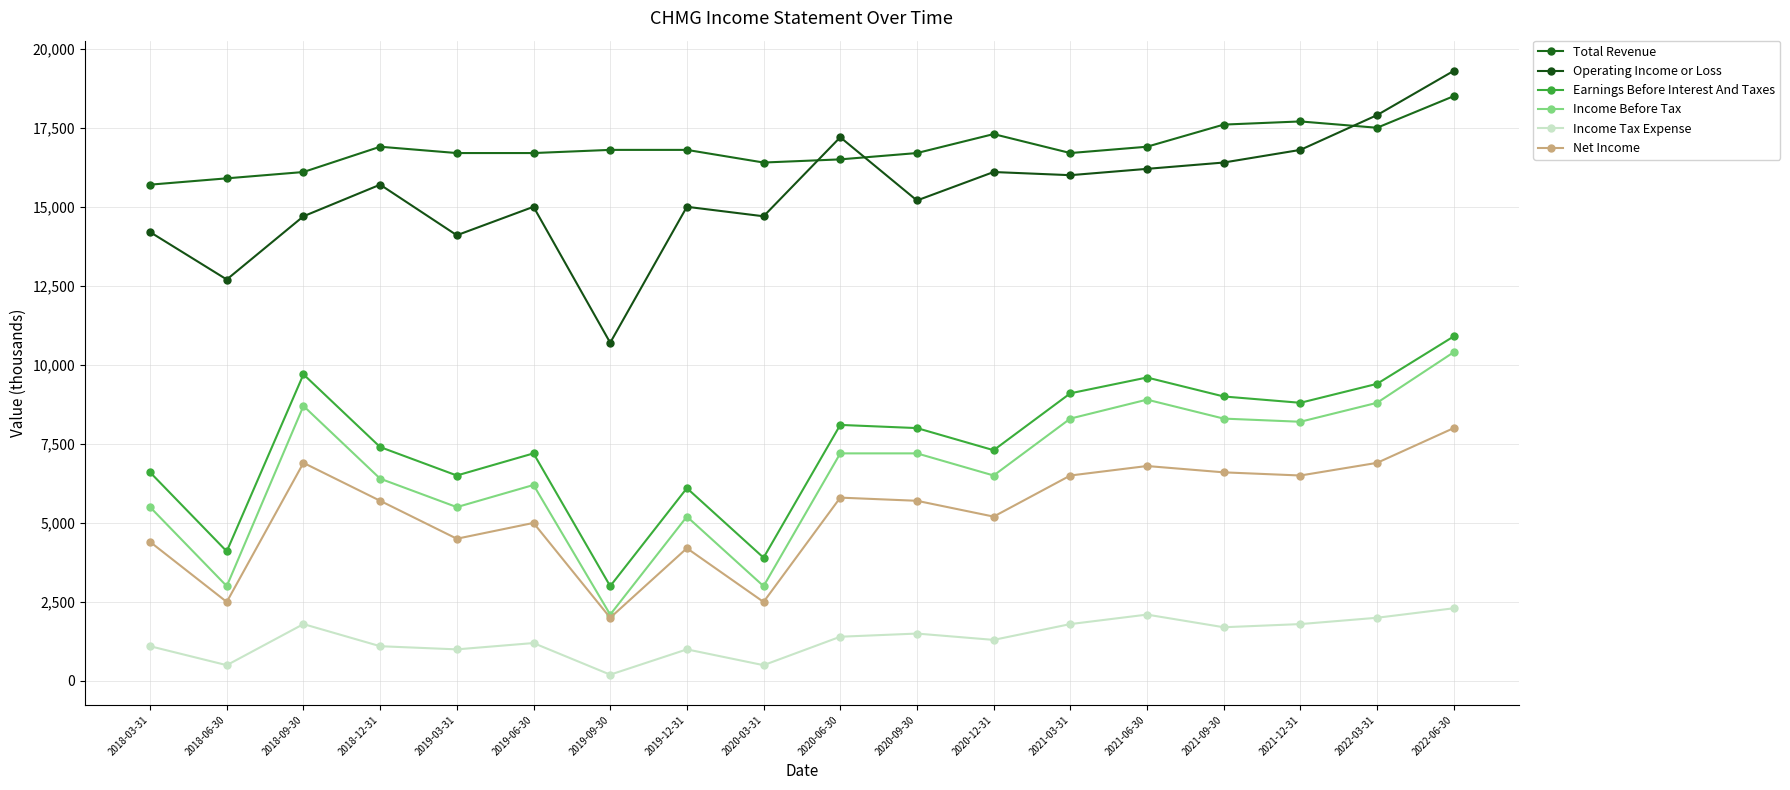

True or false: Total Revenue has more than 1 points higher than both neighbors.

True